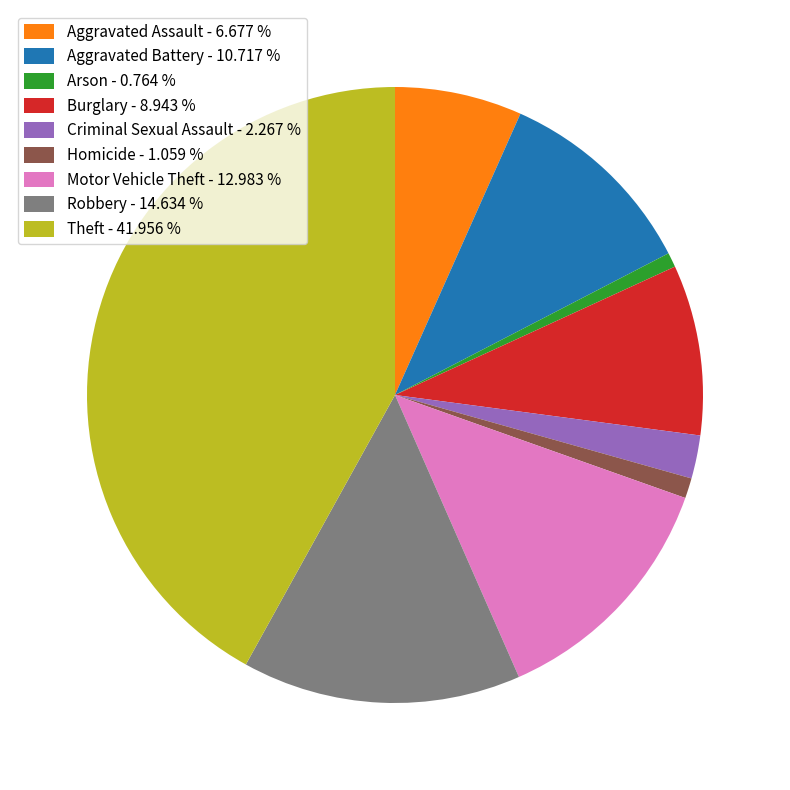

Is there a majority slice in this chart?

No